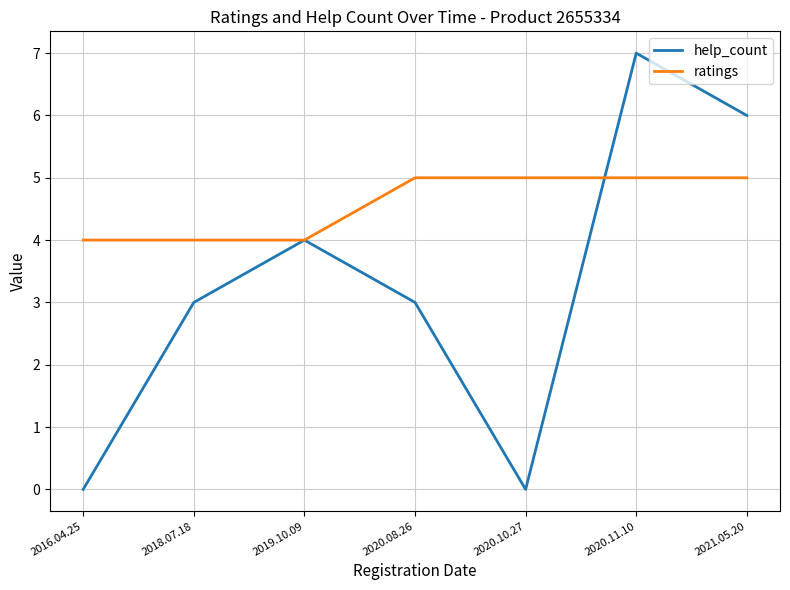

What position from the left is 2016.04.25?

1